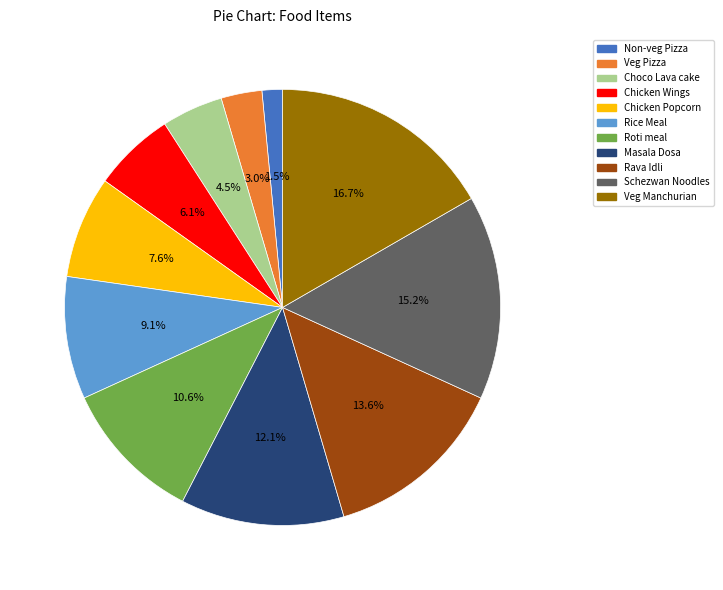

Does any single category account for the majority?

No